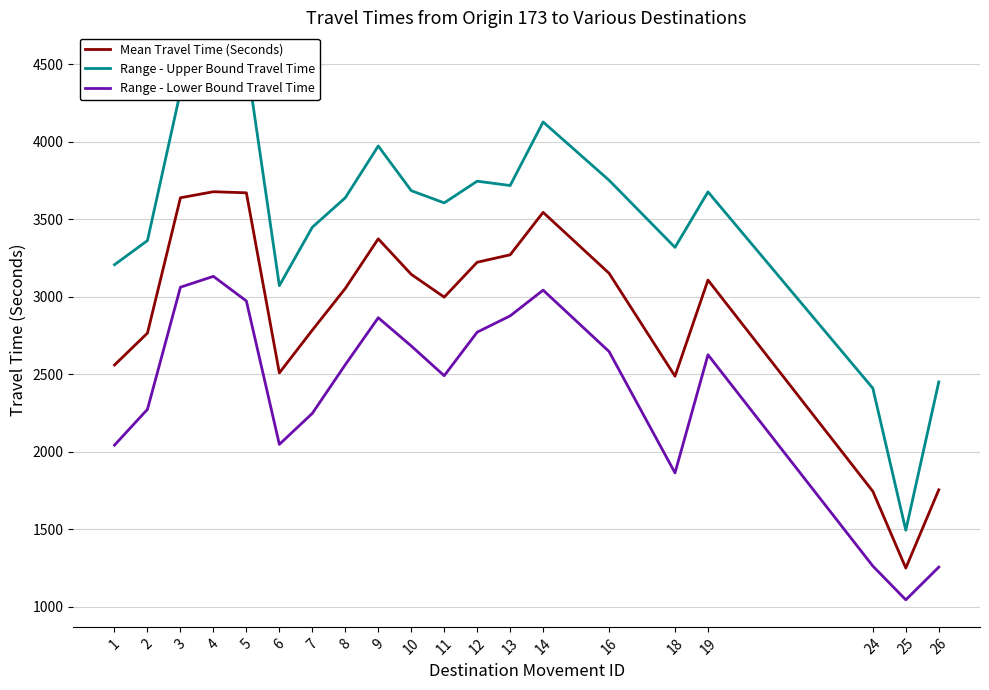

Where is the first local minimum for Range - Lower Bound Travel Time?

6